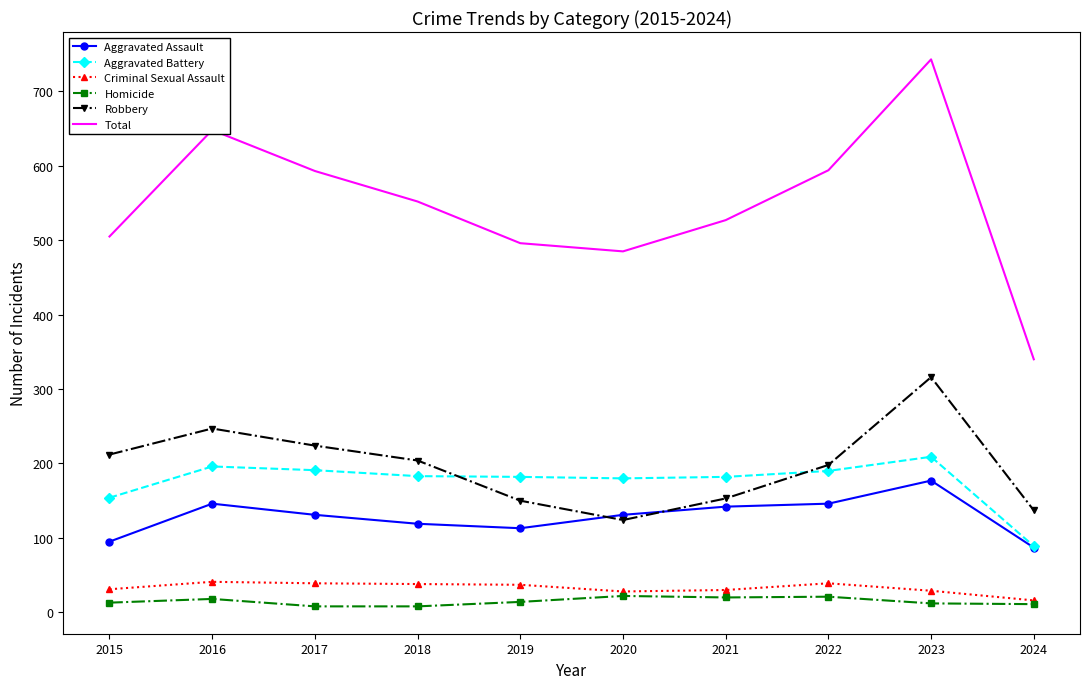

Where do Robbery and Aggravated Battery first cross each other?

2018 and 2019